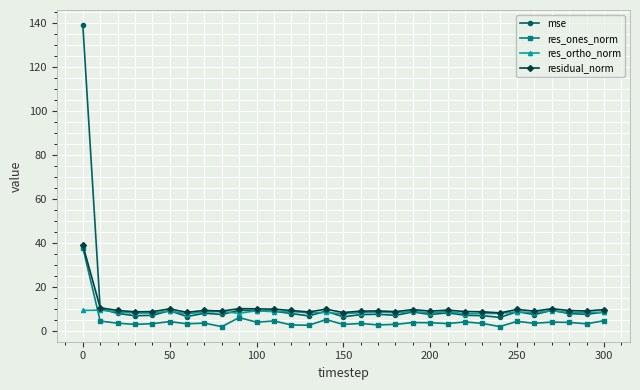

What is the average value of the res_ortho_norm series?

8.6